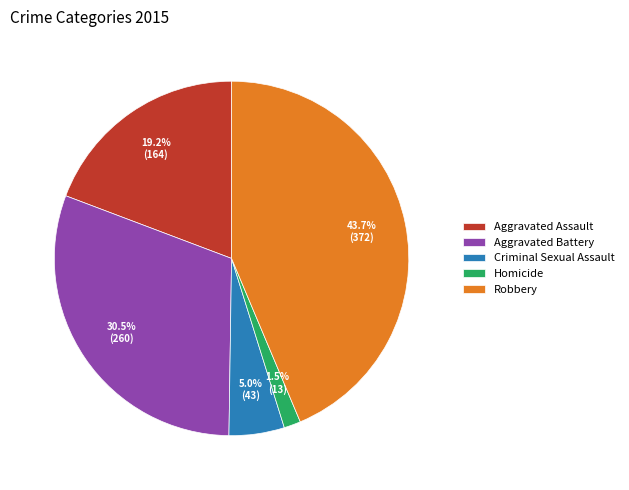

Is the sum of Robbery and Criminal Sexual Assault greater than half?

No